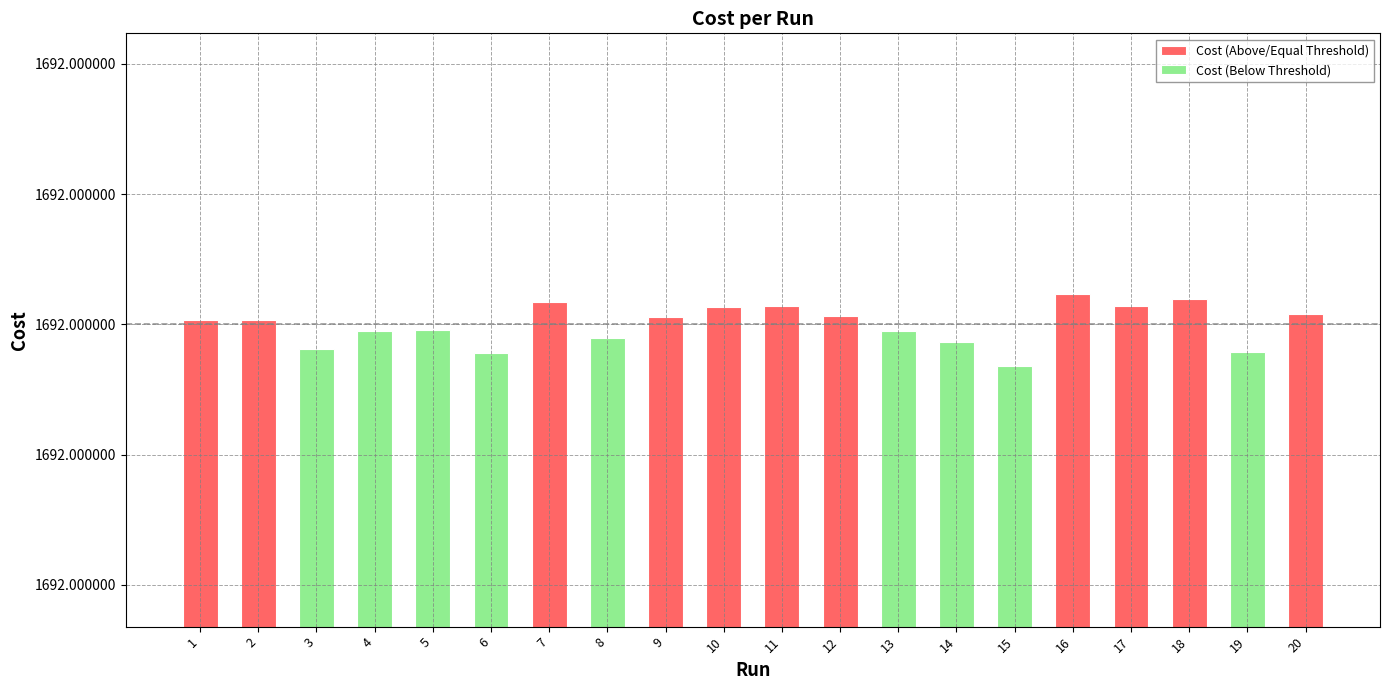

Reading right to left, transcribe all the data shown in this chart.

Cost (Above/Equal Threshold): 1692.0	0.0	1692.0	1692.0	1692.0	0.0	0.0	0.0	1692.0	1692.0	1692.0	1692.0	0.0	1692.0	0.0	0.0	0.0	0.0	1692.0	1692.0
Cost (Below Threshold): 0.0	1692.0	0.0	0.0	0.0	1692.0	1692.0	1692.0	0.0	0.0	0.0	0.0	1692.0	0.0	1692.0	1692.0	1692.0	1692.0	0.0	0.0